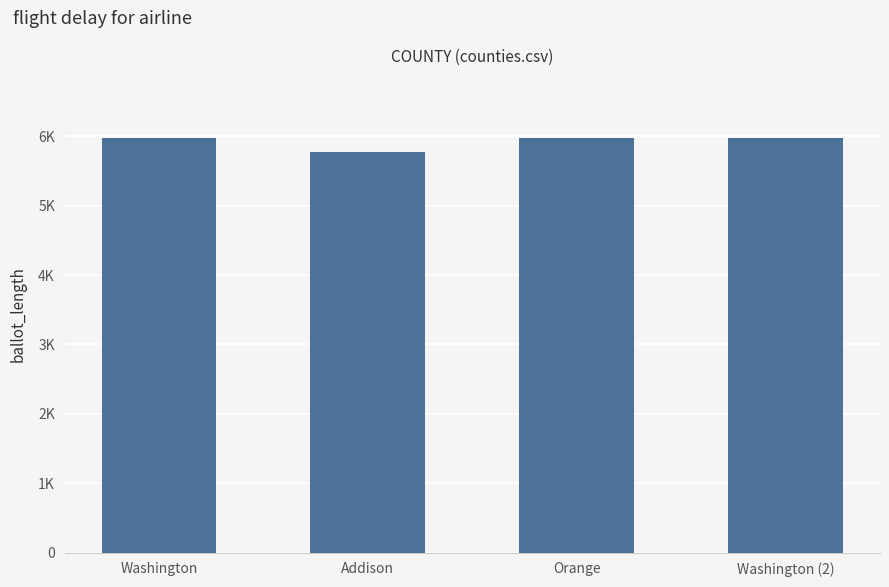

Approximately how many times larger is the value at Orange compared to Addison?

1.0